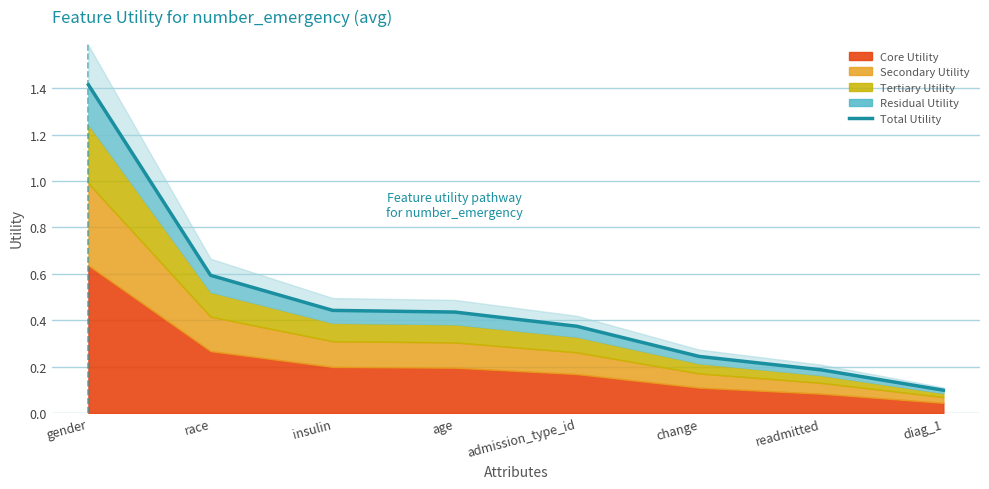

What is the label of the 3rd point from the left?

insulin